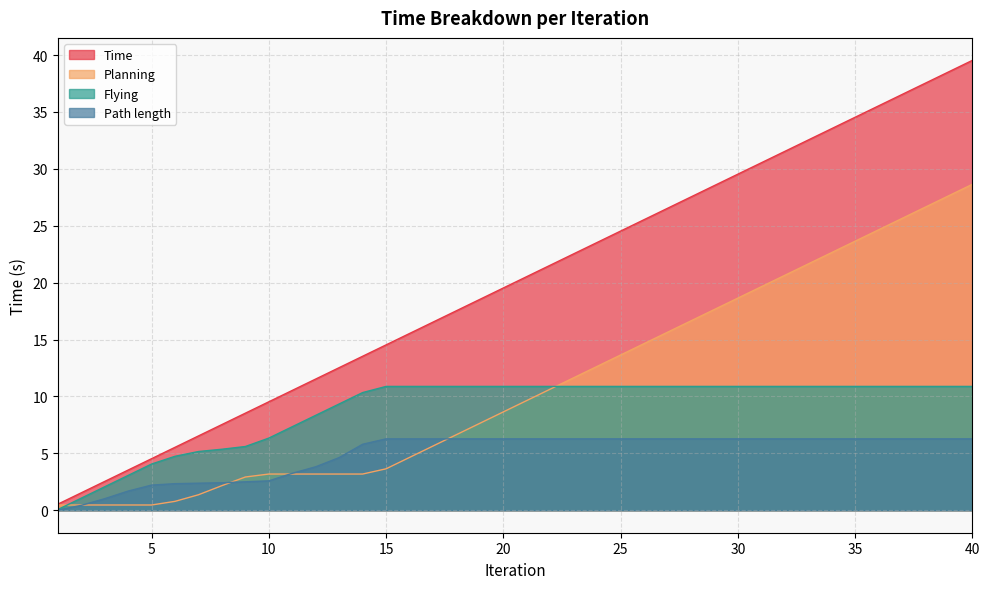

Rank the categories by Time value from lowest to highest.

1, 2, 3, 4, 5, 6, 7, 8, 9, 10, 11, 12, 13, 14, 15, 16, 17, 18, 19, 20, 21, 22, 23, 24, 25, 26, 27, 28, 29, 30, 31, 32, 33, 34, 35, 36, 37, 38, 39, 40